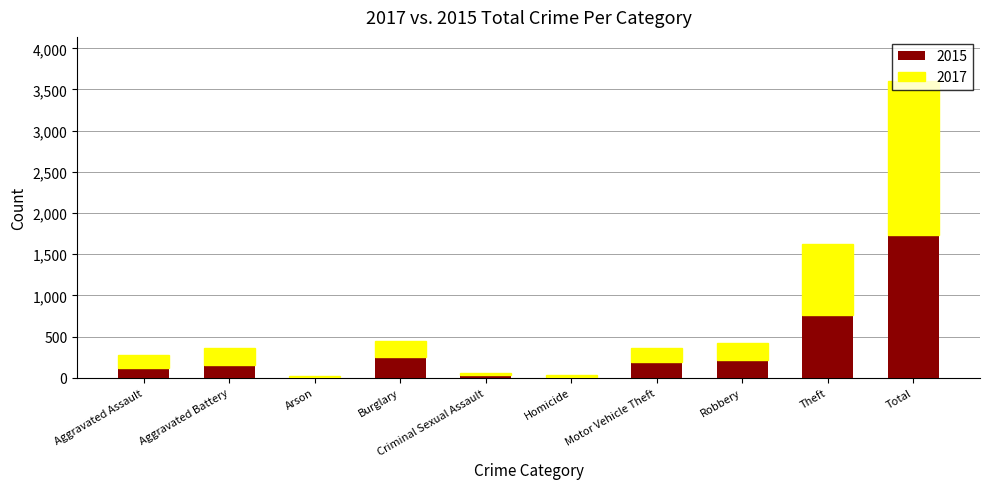

What is the difference between the 2015 values at Aggravated Assault and Motor Vehicle Theft?

76